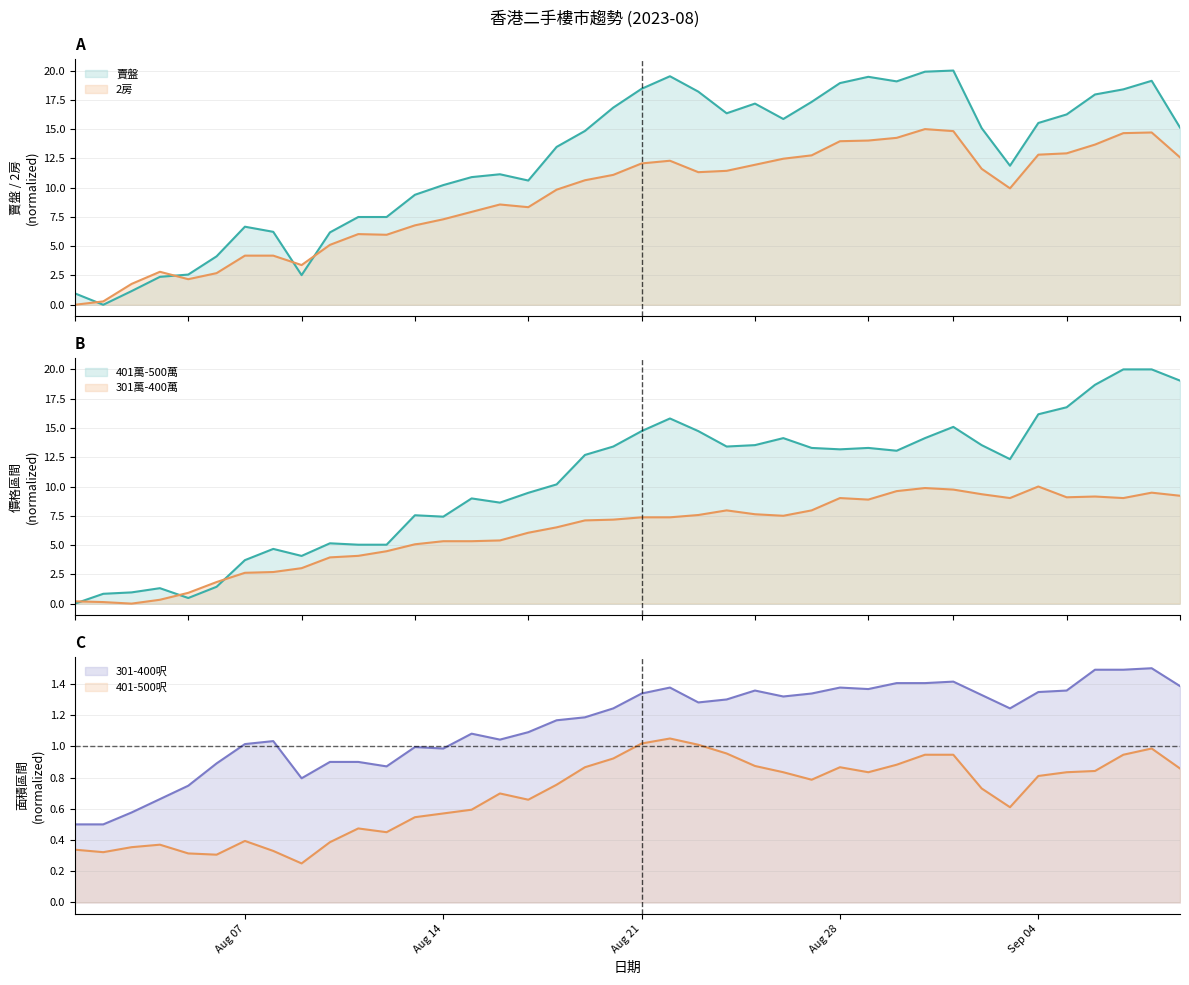

Between which two adjacent categories do 301-400呎 and 賣盤 first intersect?

Aug 07 and Aug 14